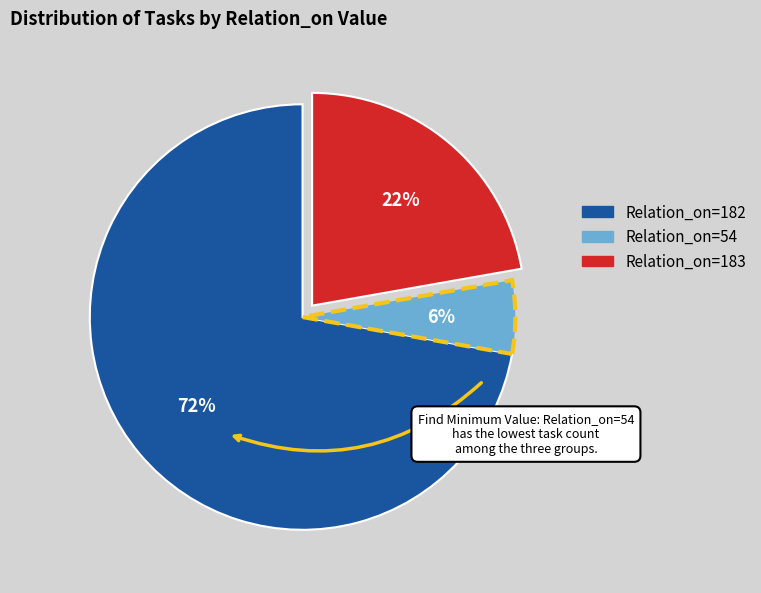

To the nearest percent, what is the average slice percentage?

33%